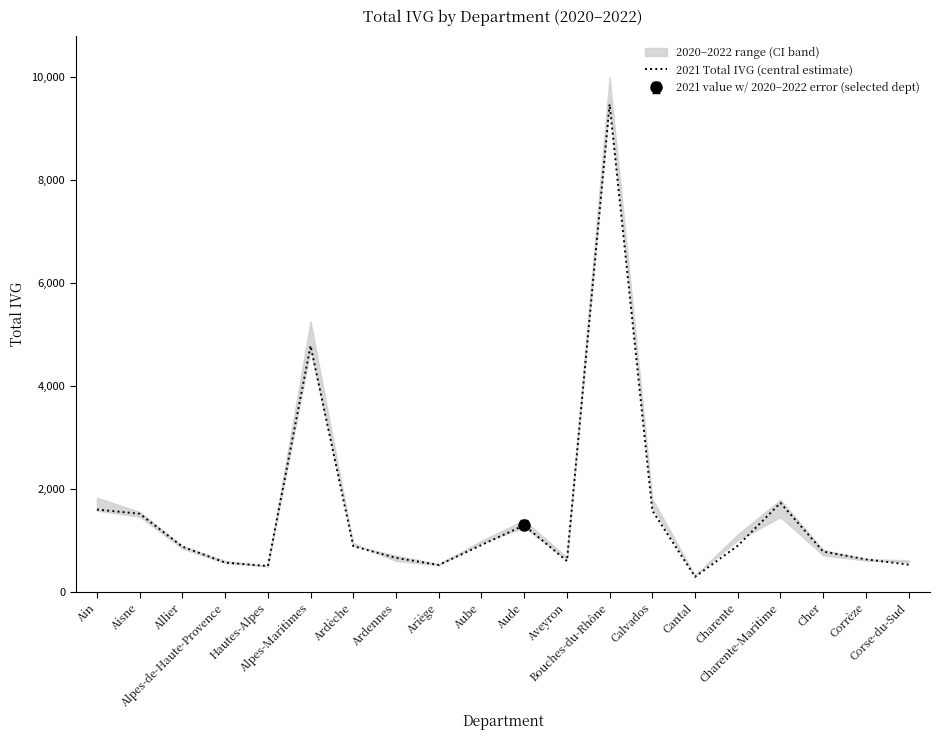

What is the sum of the values at Aveyron and Corrèze?

1231